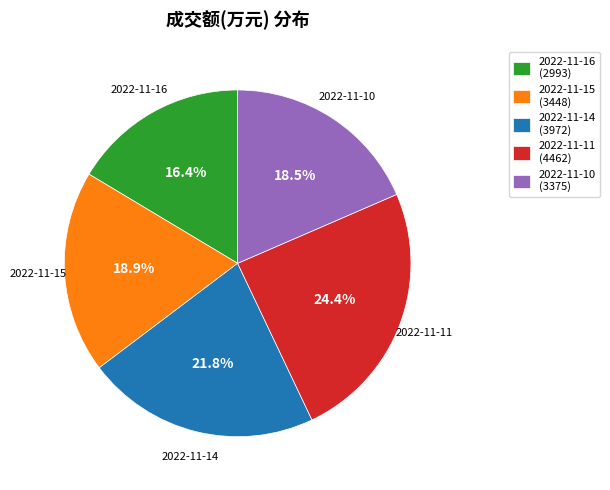

What is the smallest slice in the pie chart?

2022-11-16